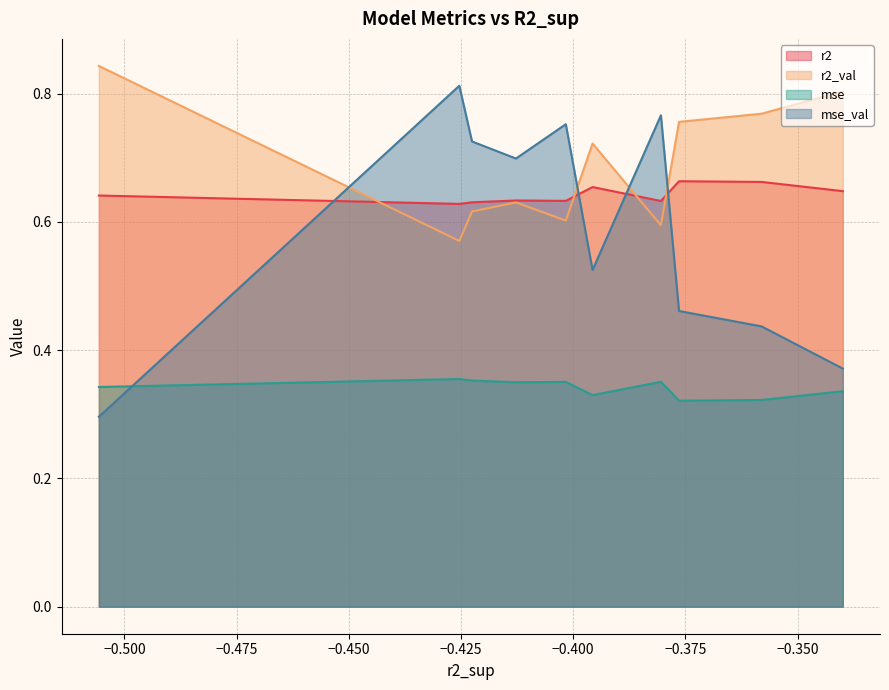

Which series has the largest total across all categories?

r2_val